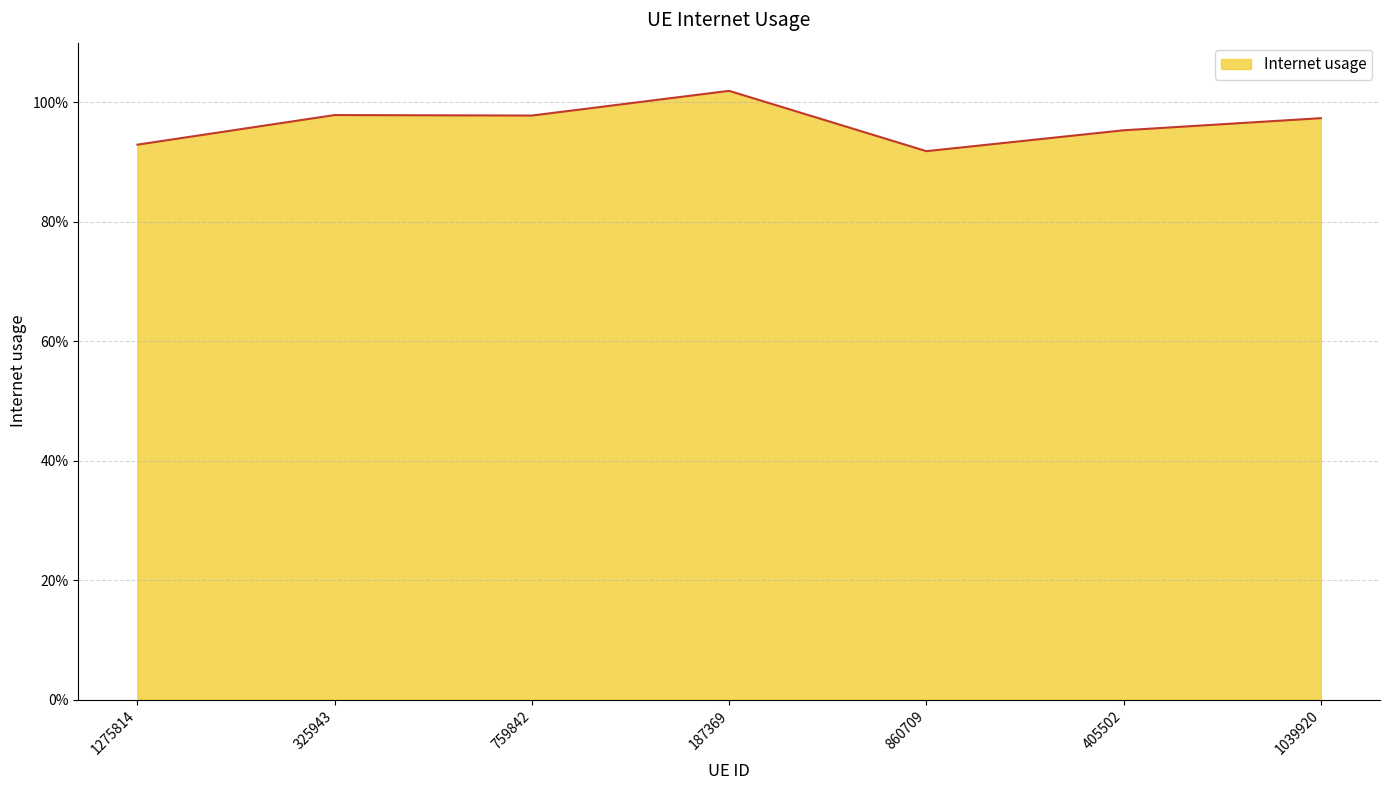

Does the chart display data point markers on the line(s)?

No